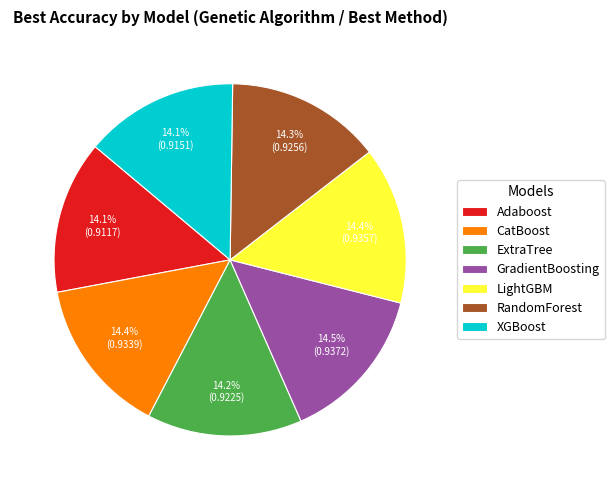

Is there any slice that represents more than half of the pie?

No